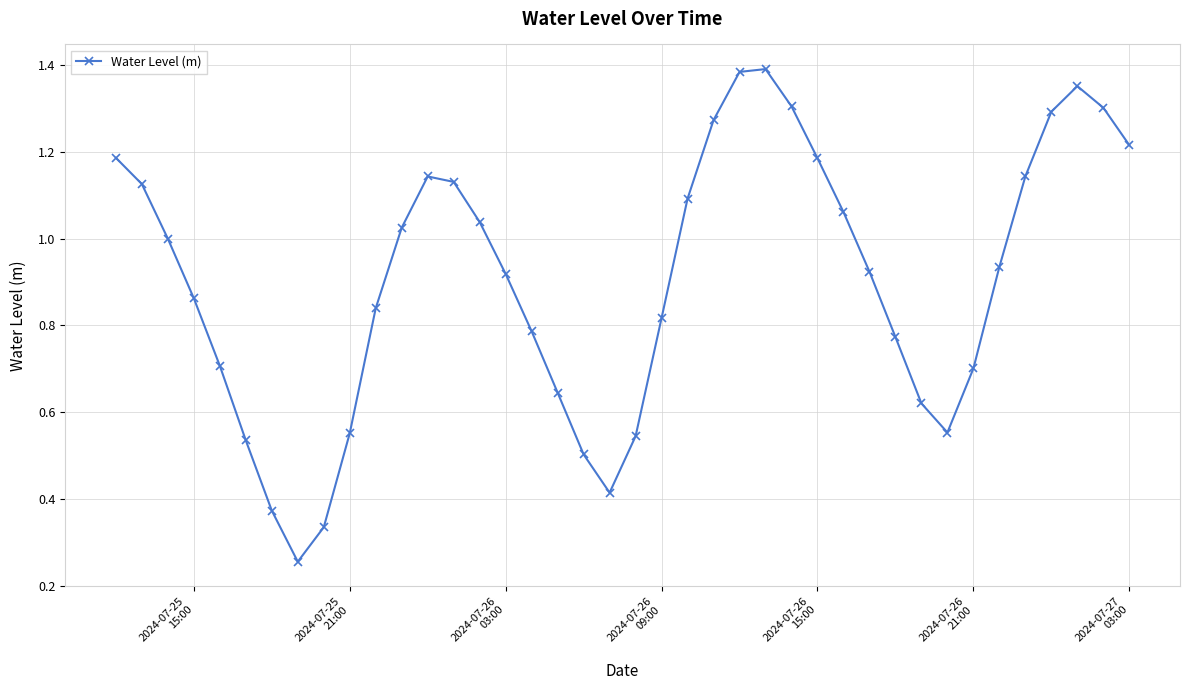

True or false: there are more than 2 points higher than both neighbors.

True